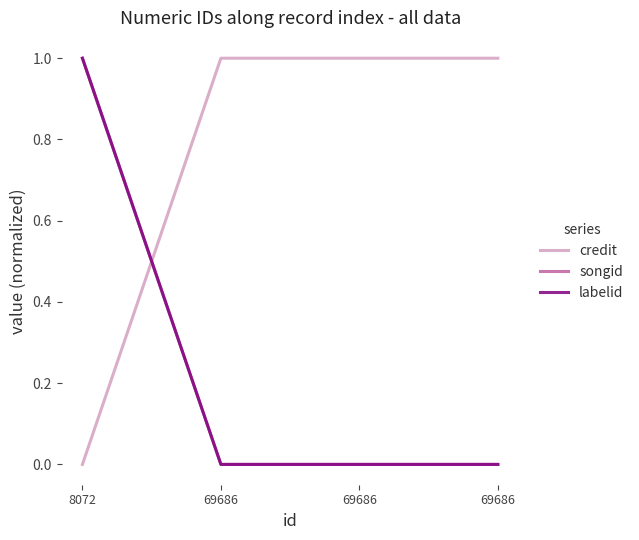

Which has a higher value, 69686 or 69686?

69686